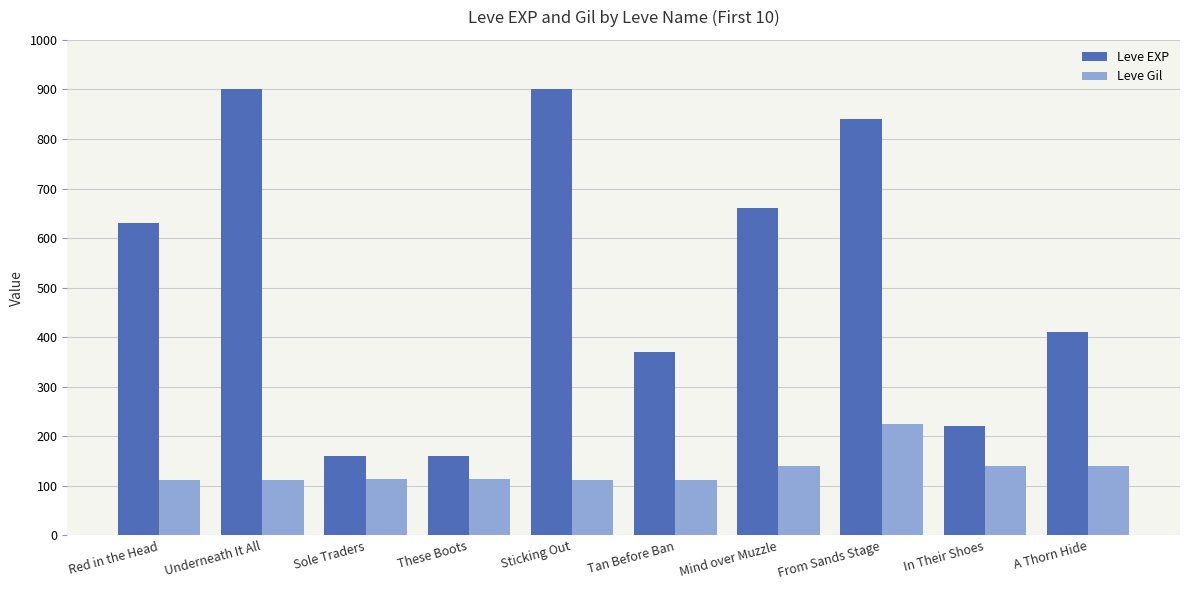

What is the smallest value displayed?

112